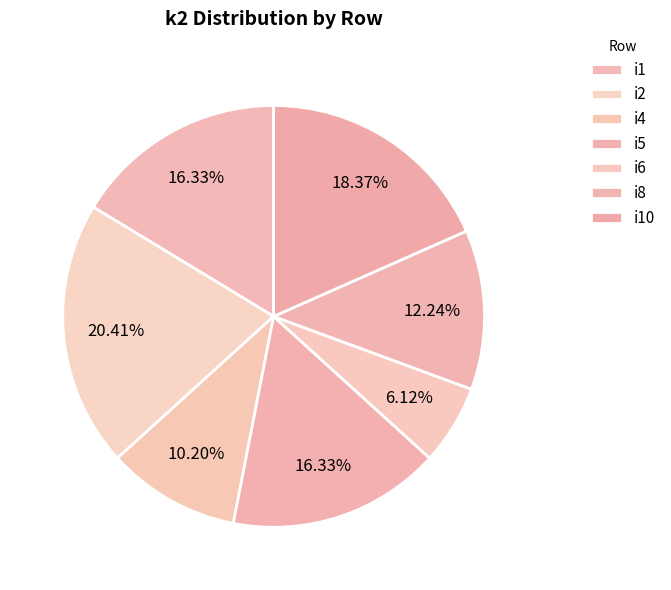

True or false: i10 accounts for 18% of the total.

True